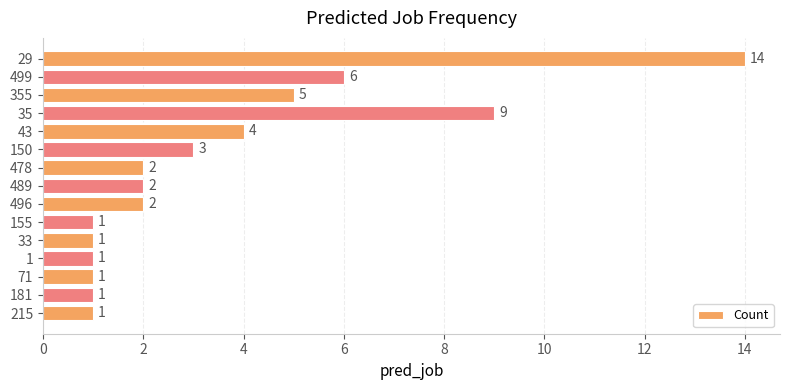

Does the chart contain any negative values?

No